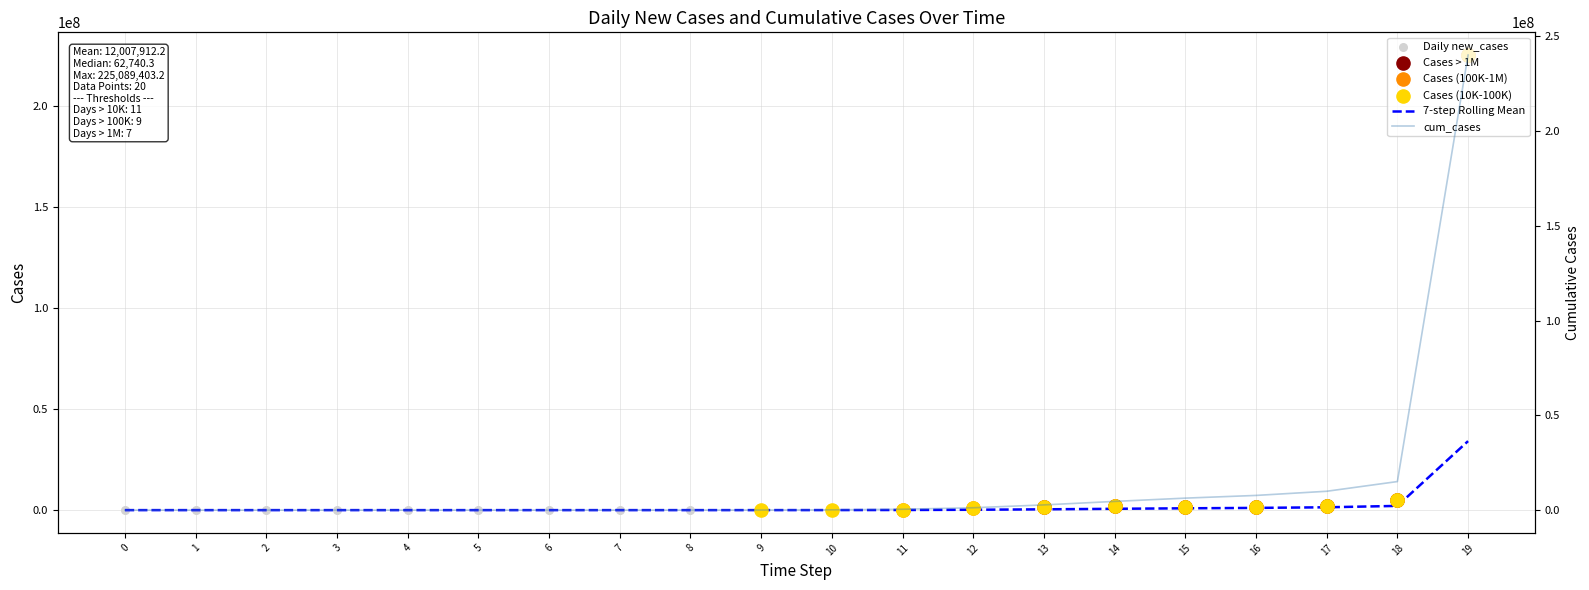

Which series has the widest spread of Y values?

cum_cases